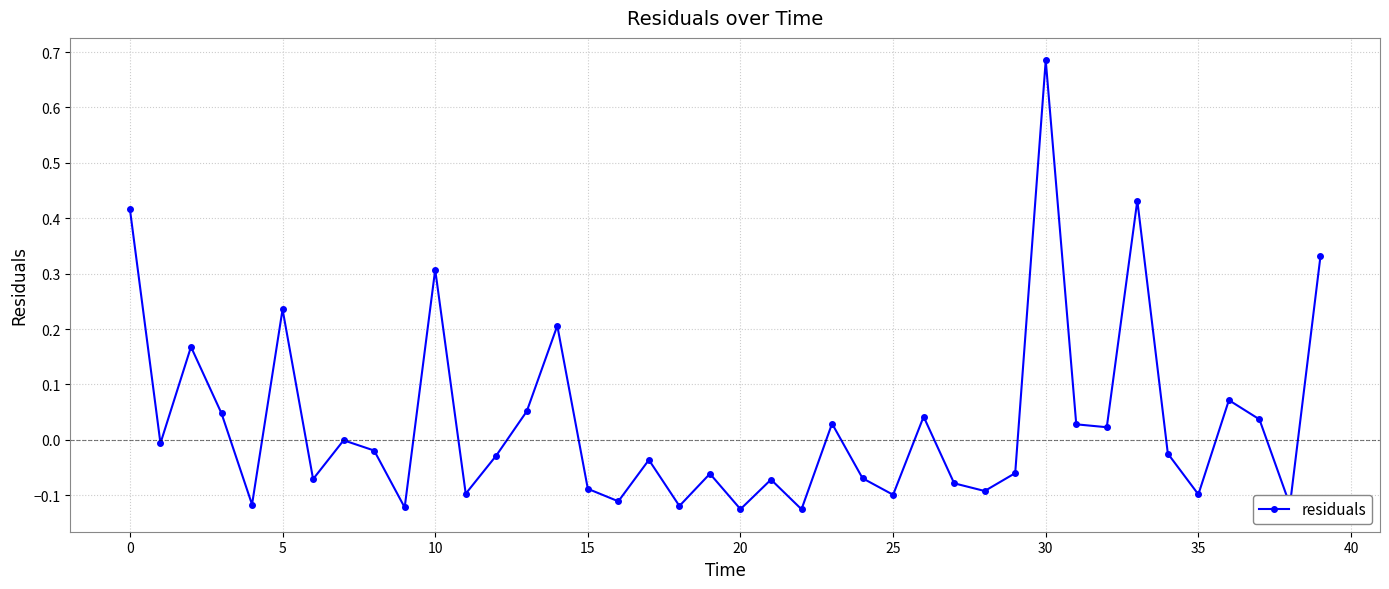

How many series are shown in this chart?

1